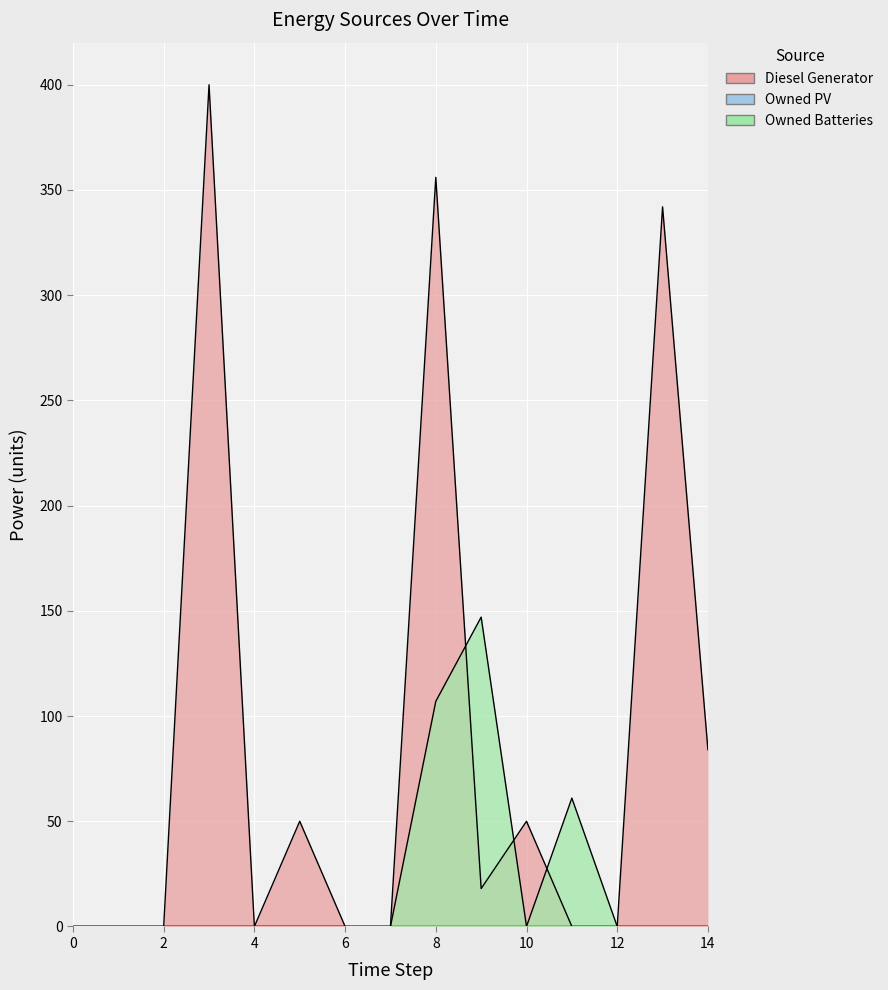

Rank the series by their average value, from highest to lowest.

Diesel Generator, Owned Batteries